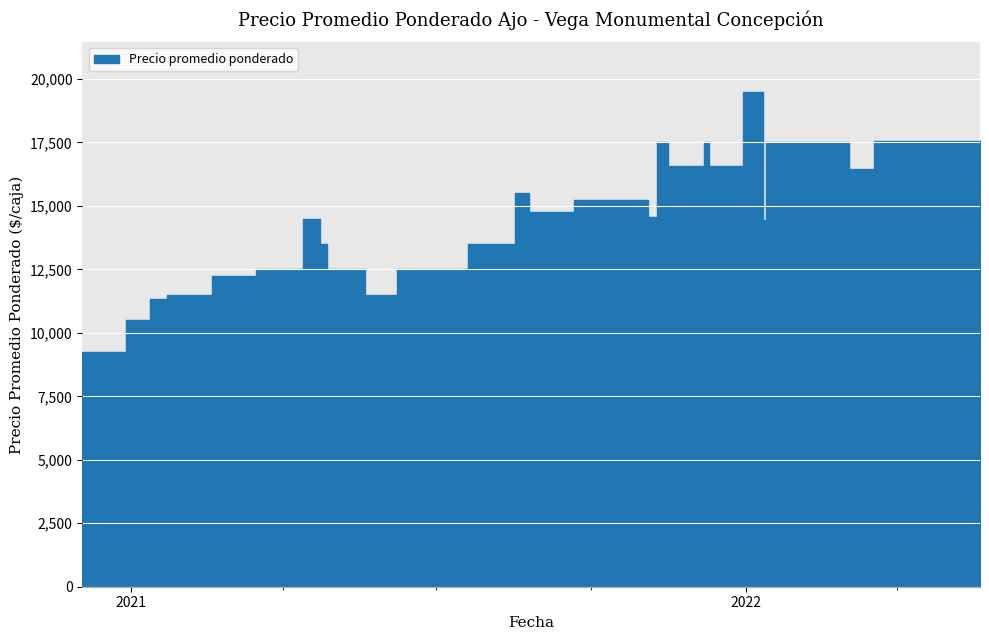

What is the label of the 18th point from the right?

2021-08-25